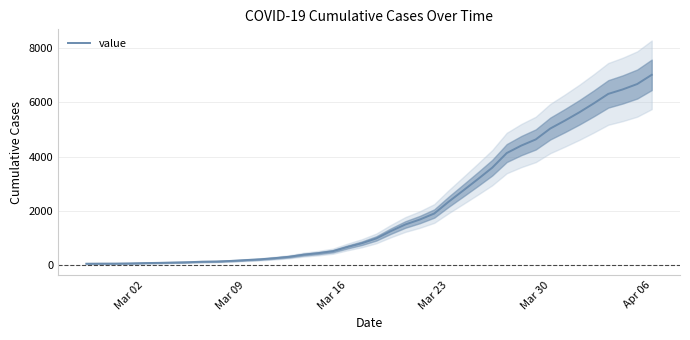

Reading right to left, extract all data points from this chart.

7004	6666	6468	6303	5954	5624	5319	5030	4630	4404	4130	3593	3168	2754	2345	1909	1686	1504	1261	993	816	677	523	452	398	320	269	226	197	167	146	138	119	108	95	87	76	69	68	64